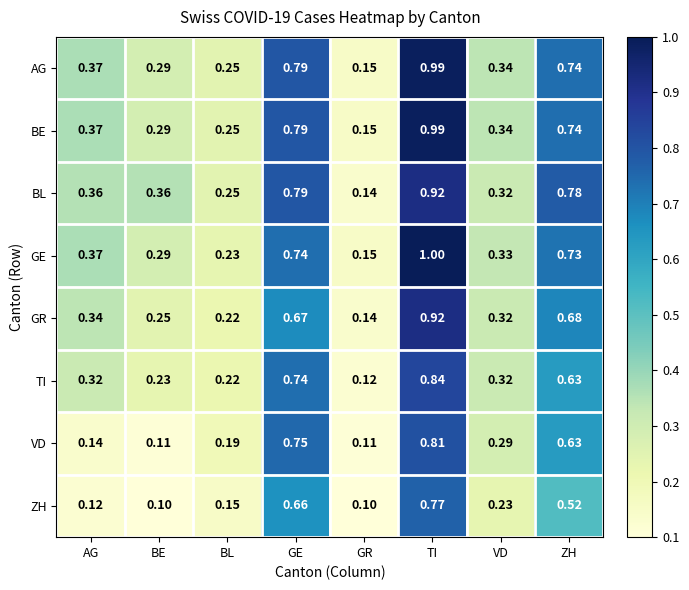

At which category is the sum across all series the highest?

TI